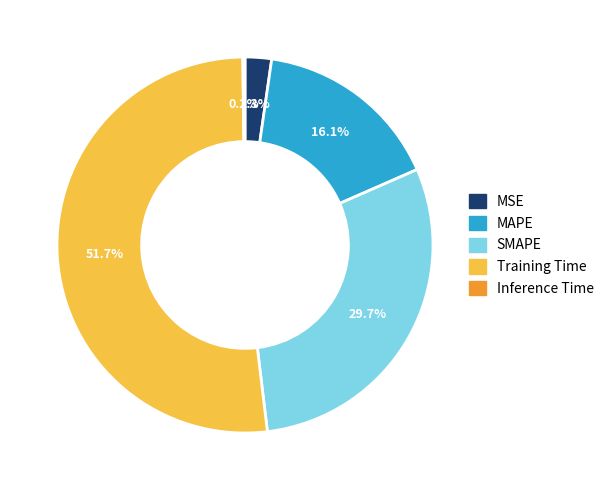

Between Training Time and SMAPE, which is larger?

Training Time